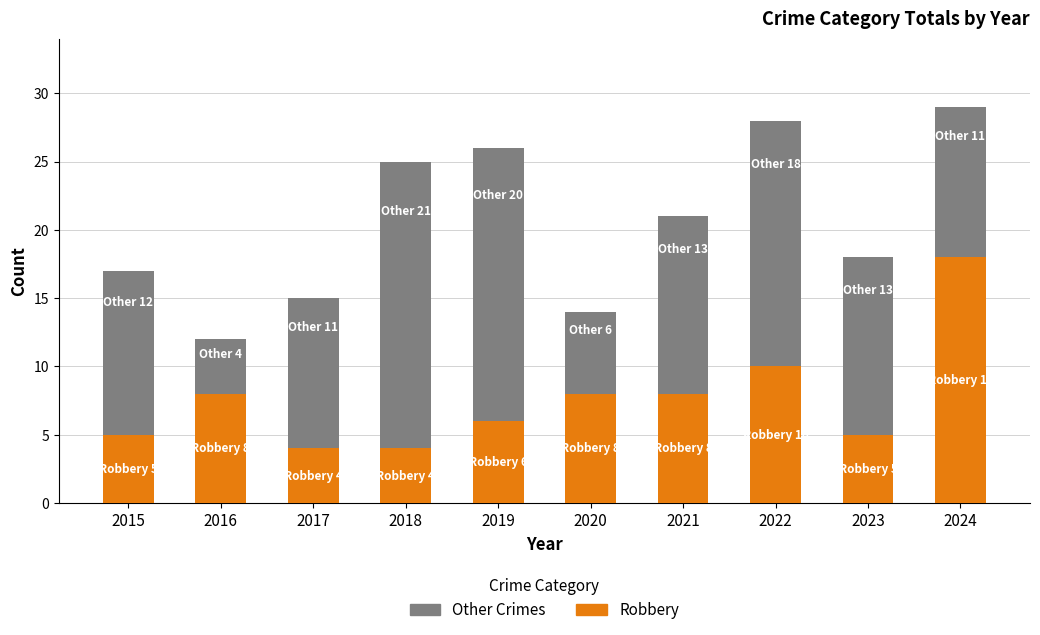

The value of Robbery at 2017 is 4. True or false?

True